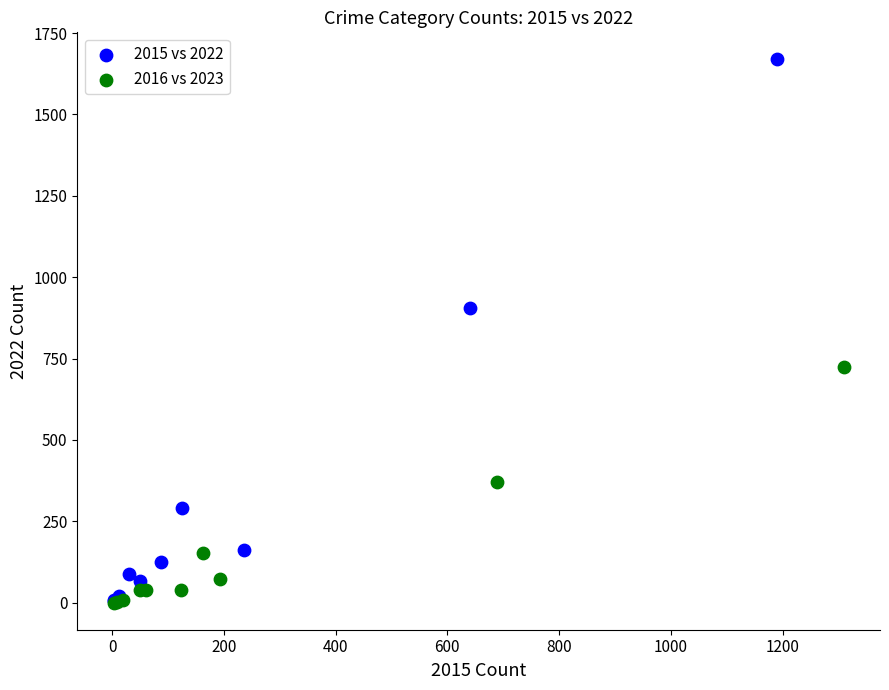

Which series reaches the maximum Y coordinate?

2015 vs 2022